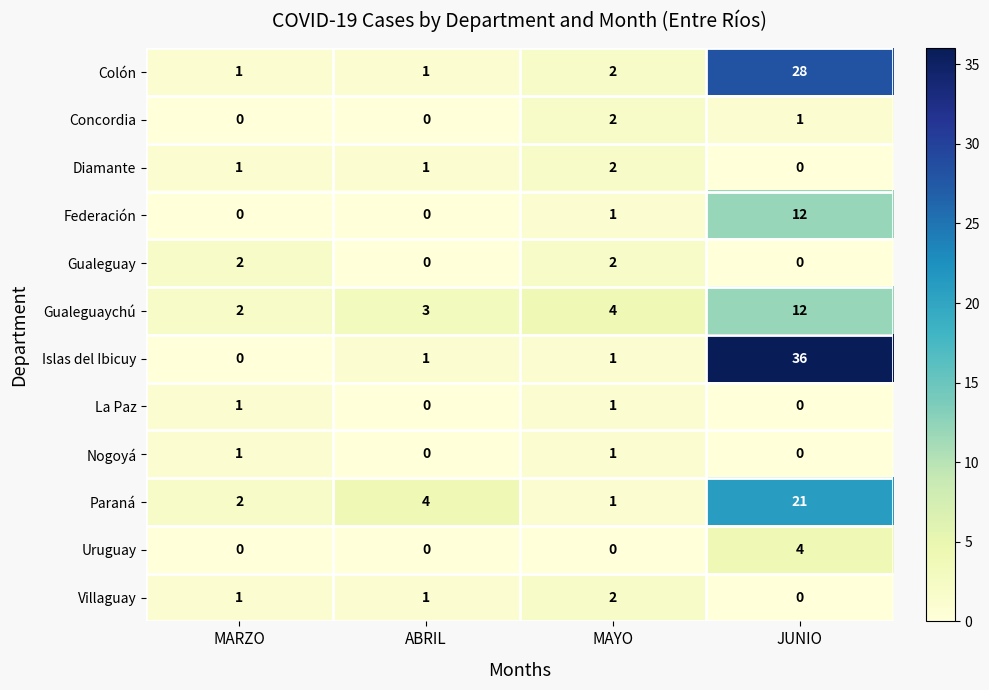

At which category is the sum across all series the highest?

JUNIO